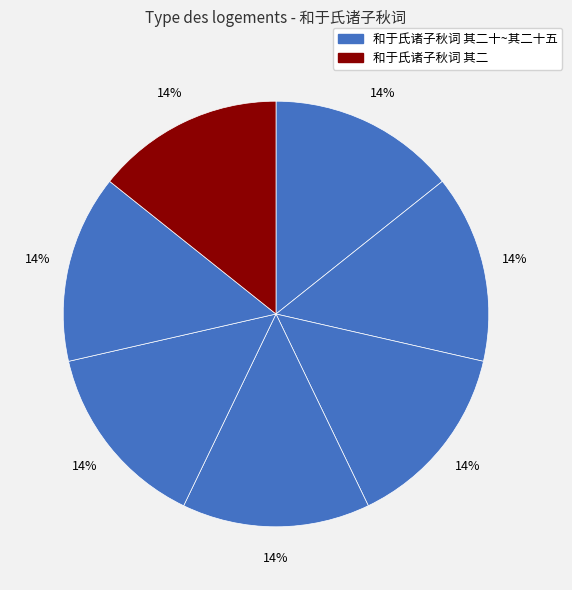

How many segments does this pie chart have?

7